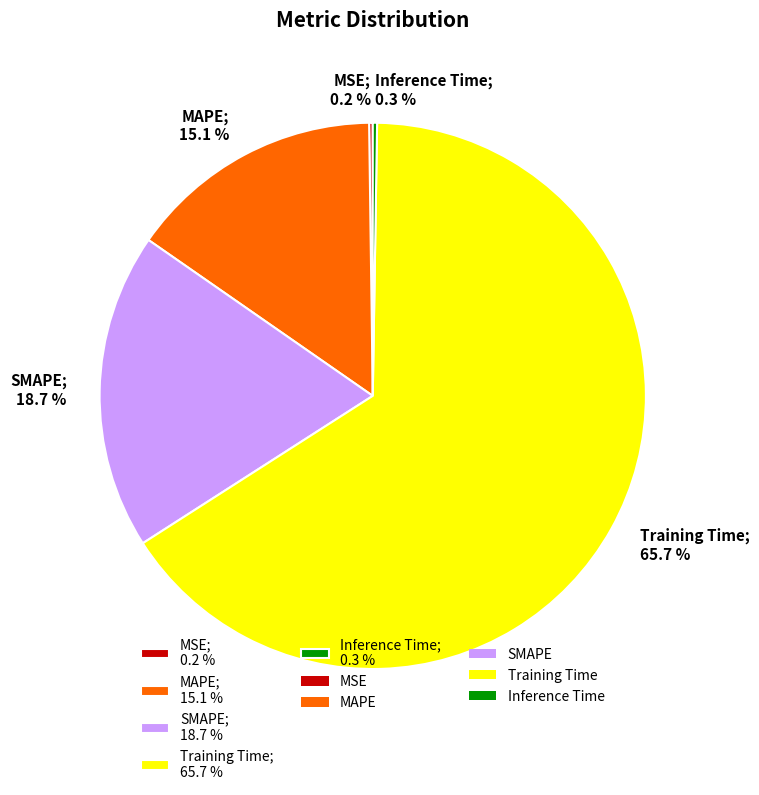

How much of the chart is everything except MAPE?

84.9%